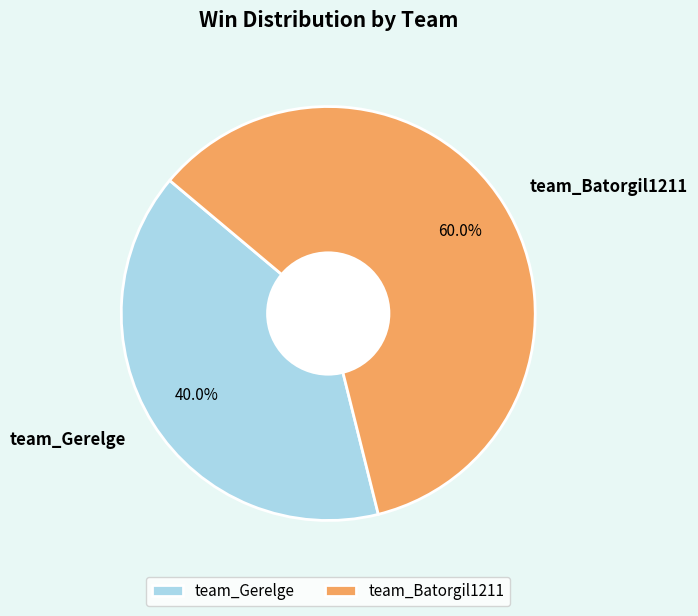

Which slice represents more than half of the pie?

team_Batorgil1211